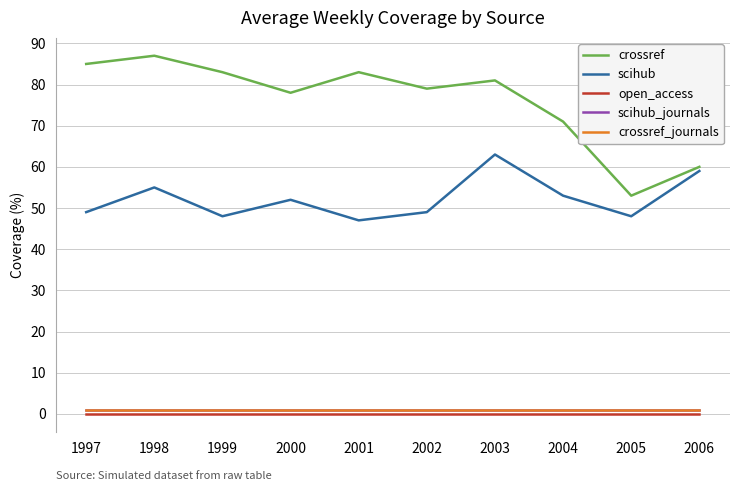

Which series has the widest spread of values?

crossref